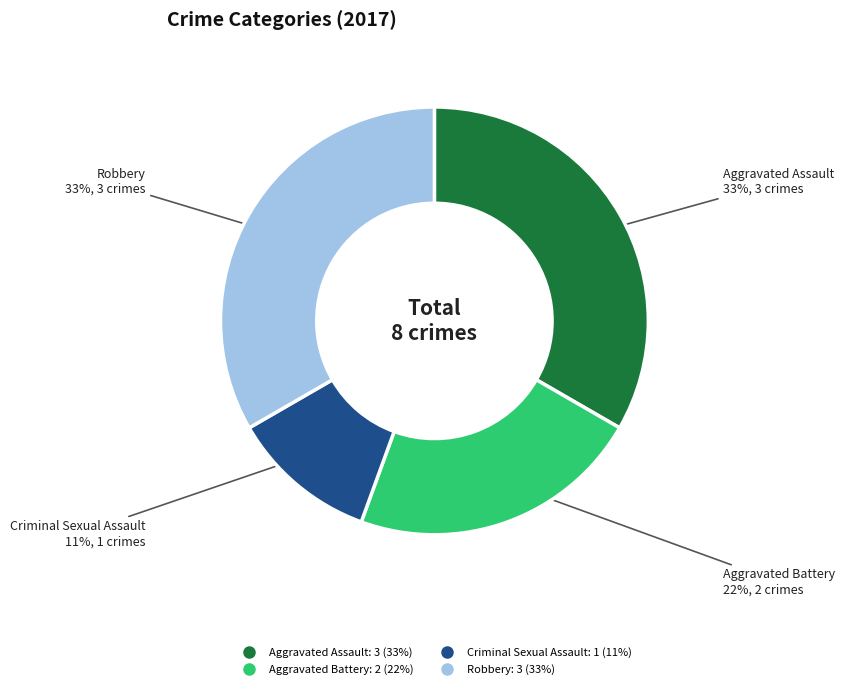

Does any single category account for the majority?

No